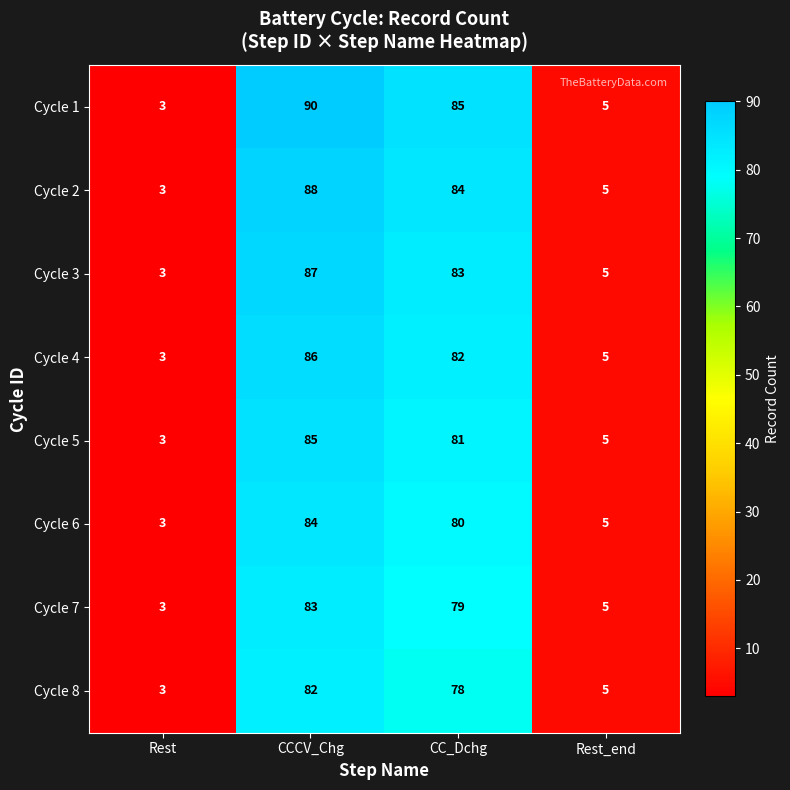

What is the difference between the maximum and minimum values in the Cycle 5 series?

82